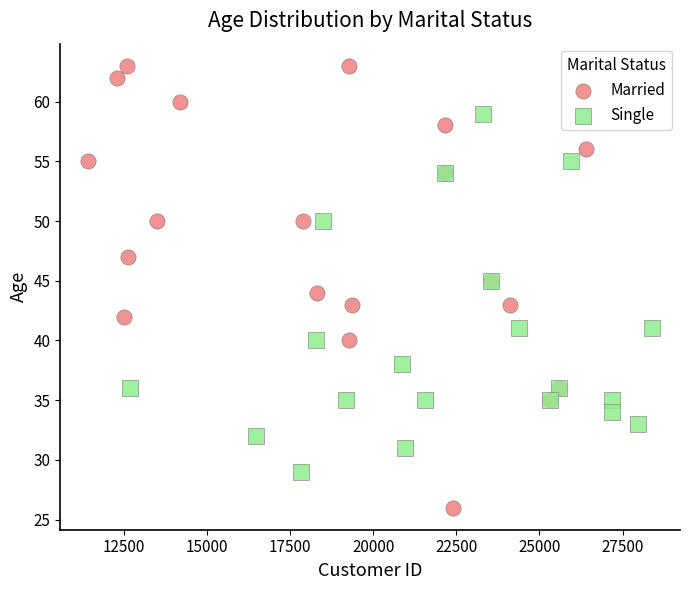

What are all the series names shown in the legend?

Married, Single